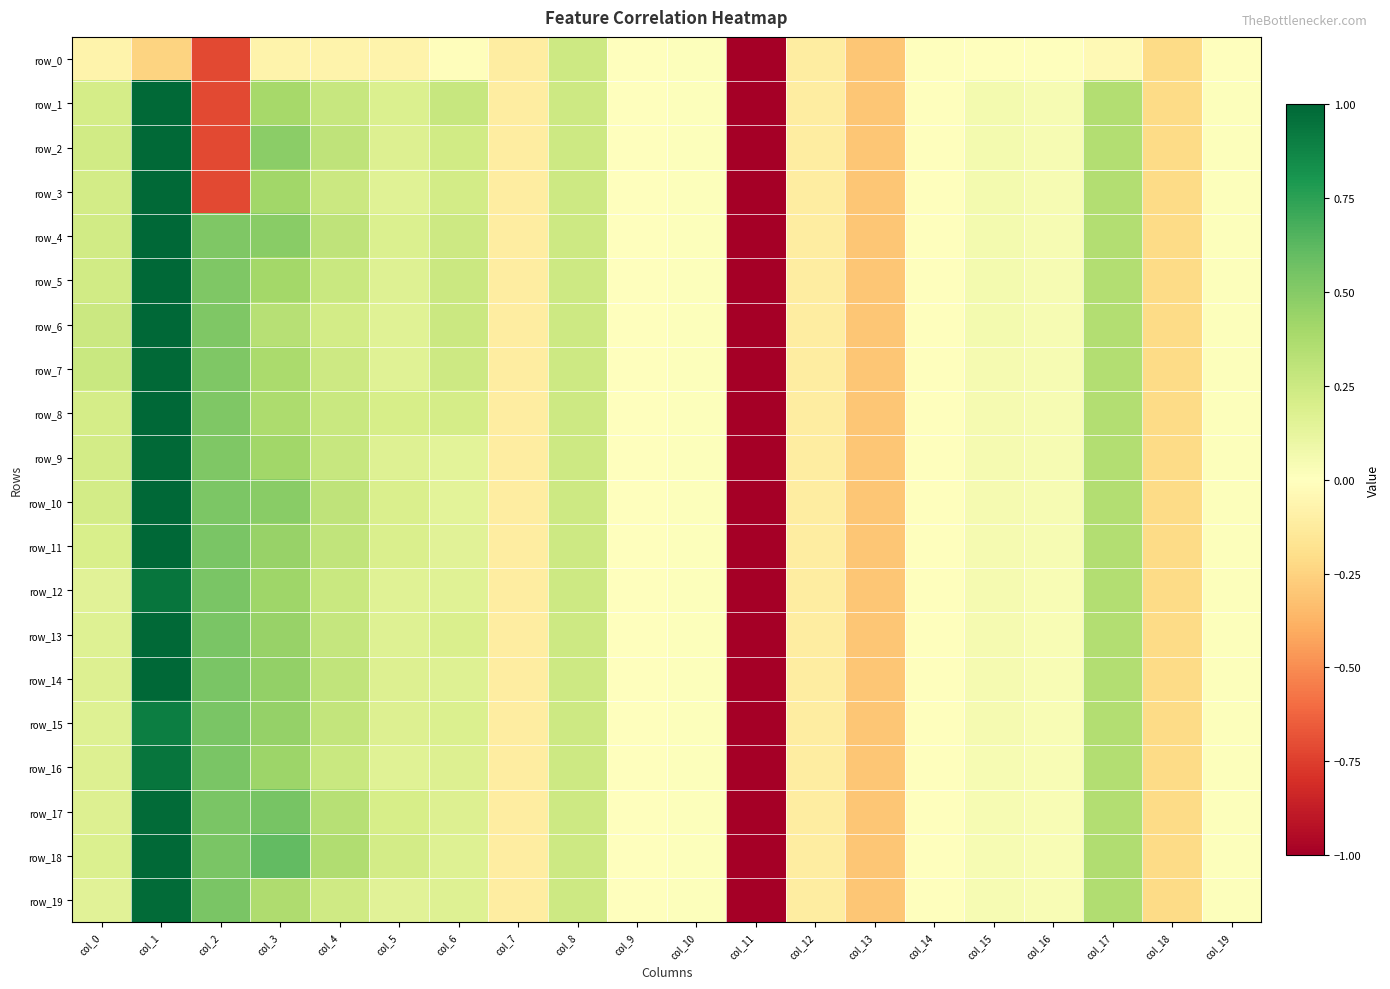

How many categories are shown in the chart?

20